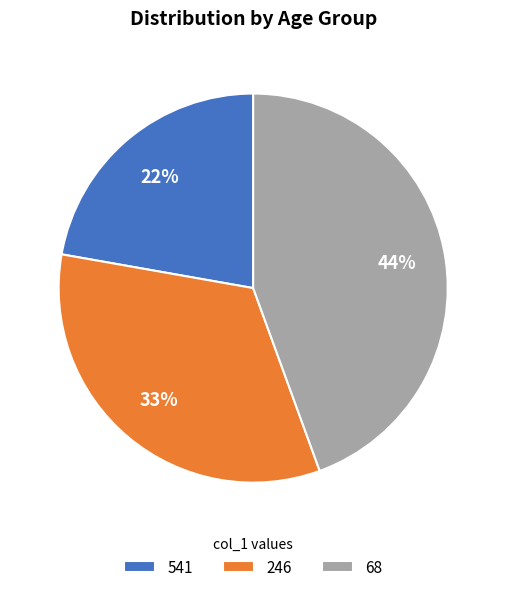

Which slice is the smallest?

541